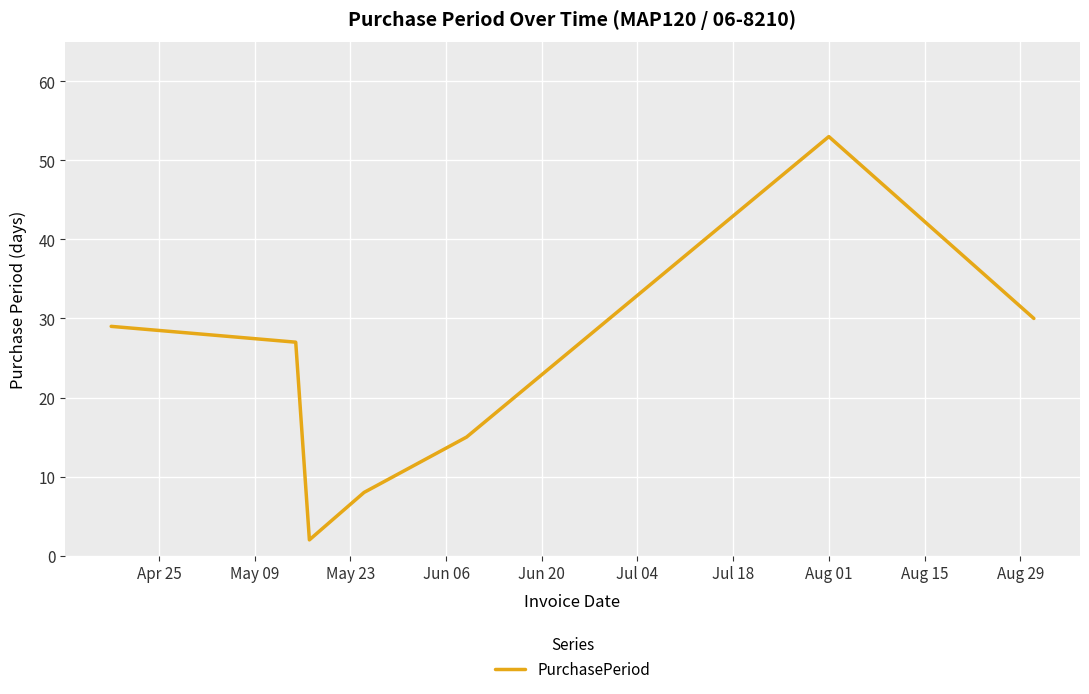

Count the number of categories in the chart.

7